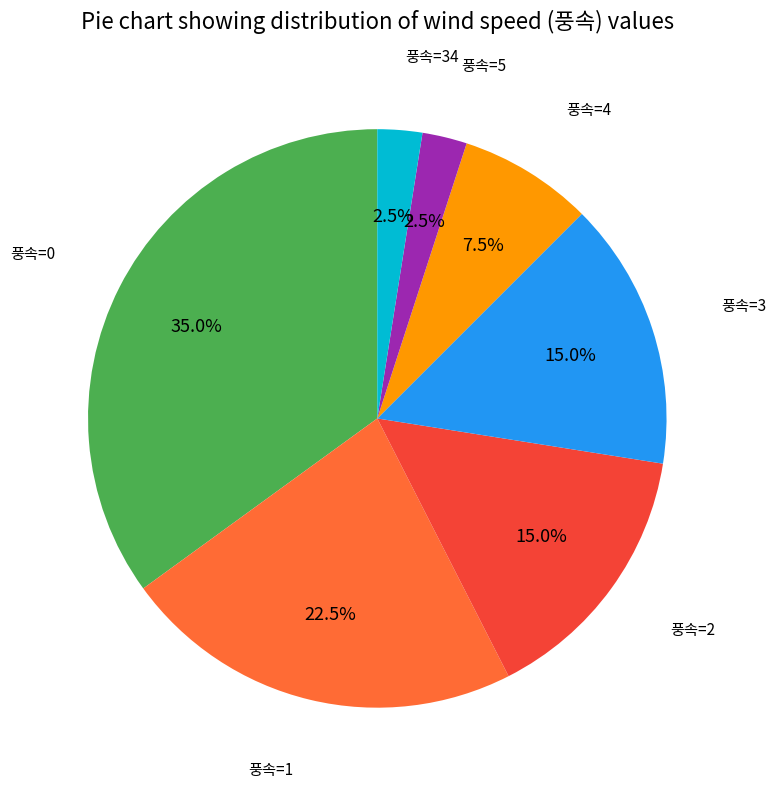

Does any single category account for the majority?

No